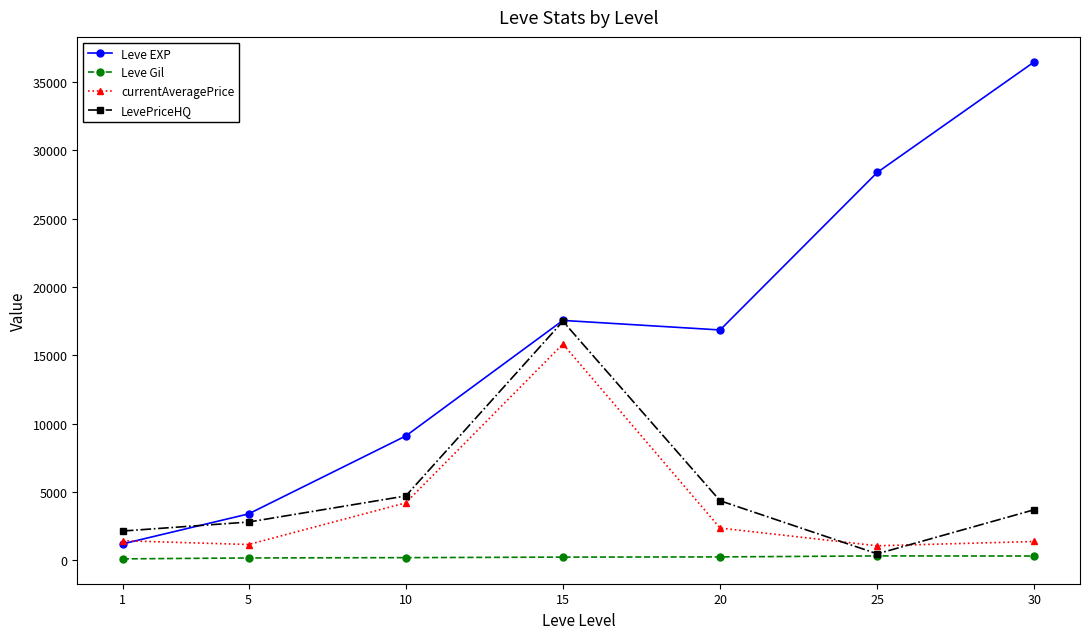

What value does the Leve EXP series have at 15?

17563.3